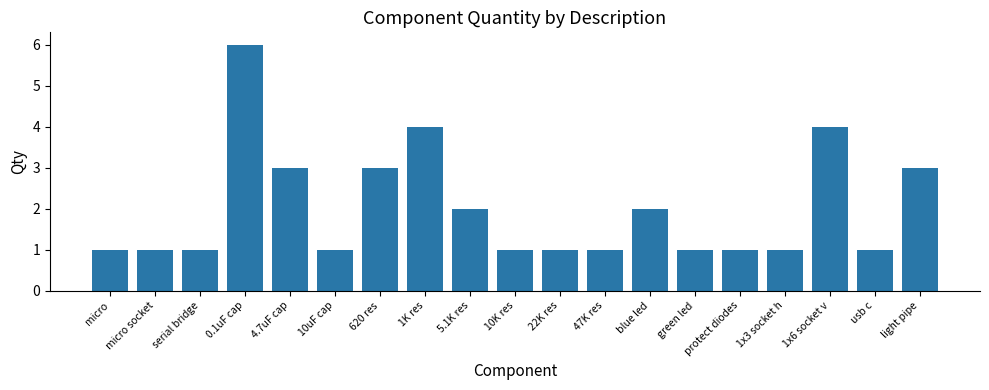

What is the difference between the second highest and second lowest values?

3